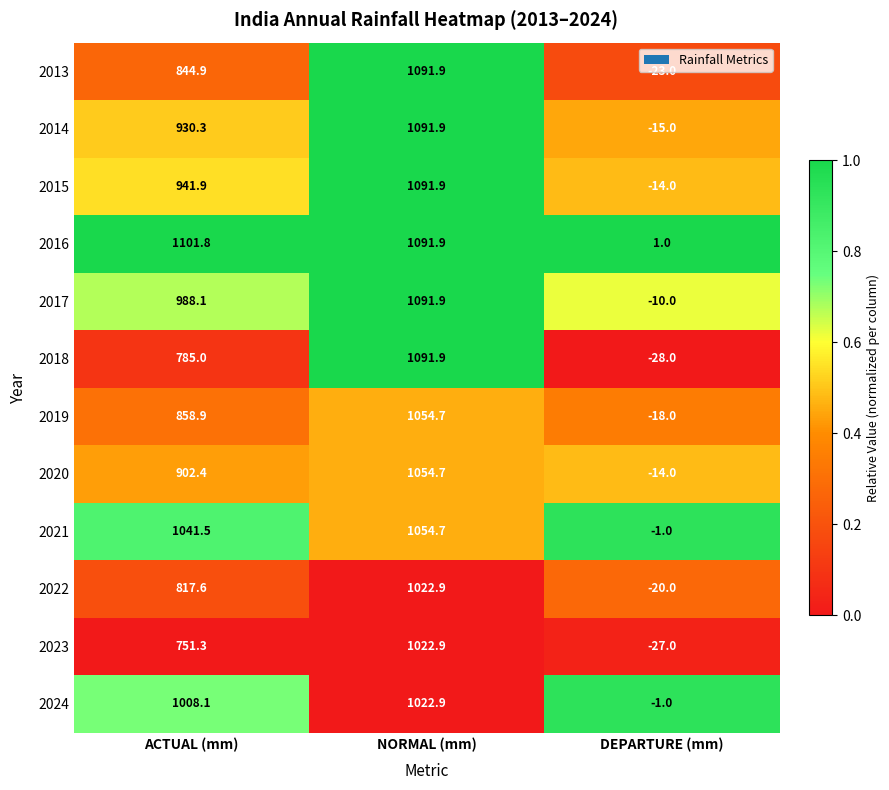

What is the minimum value for 2017?

-10.0